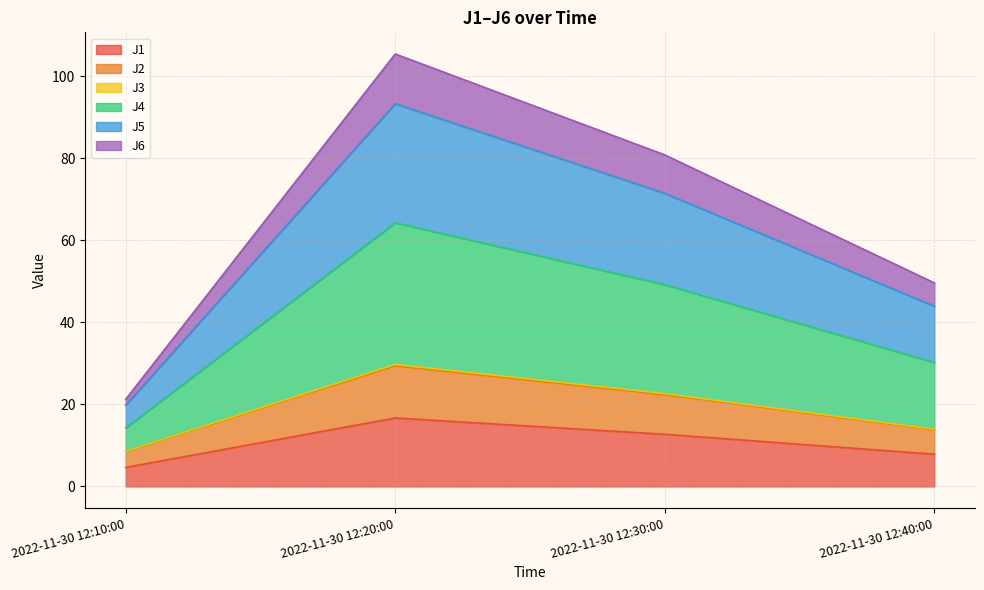

What is the total value across all series at 2022-11-30 12:30:00?

80.8